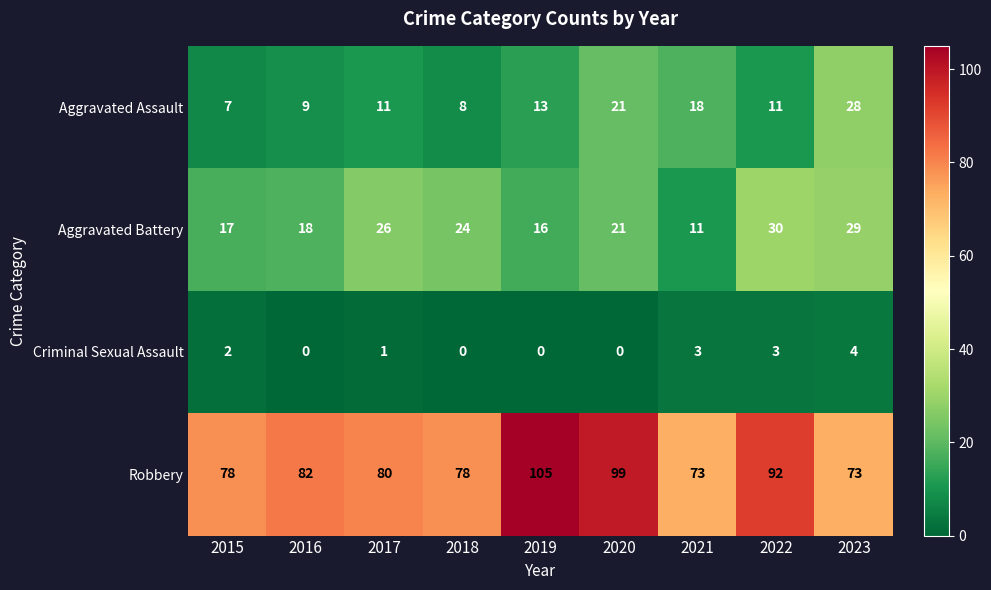

Where is Criminal Sexual Assault nearest to the value 2?

2015